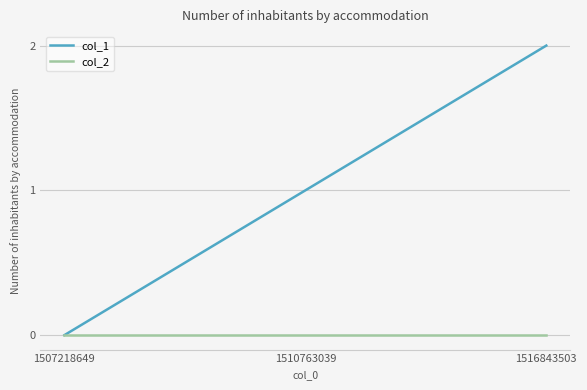

Is it true that col_1 equals 2 at 1516843503?

True